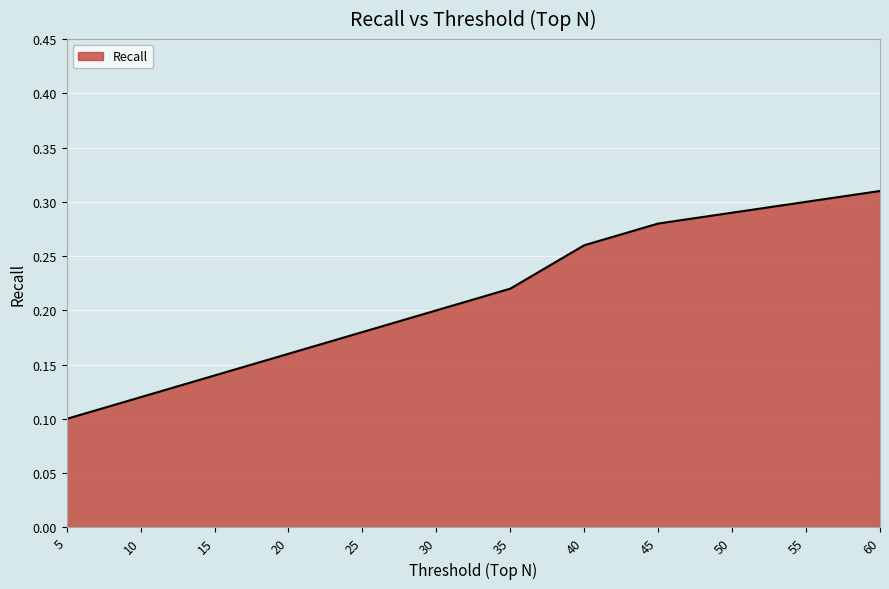

Does the chart have visible grid lines?

Yes